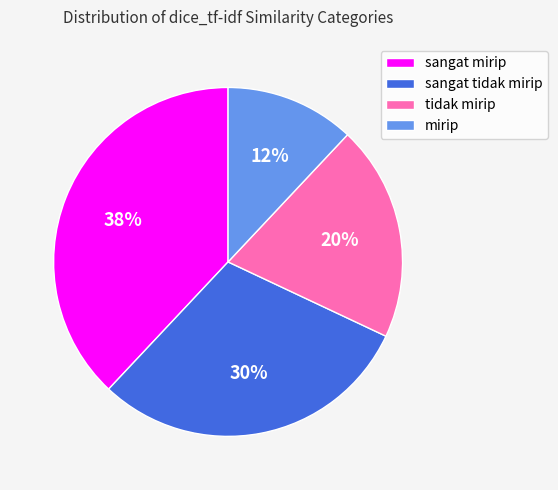

Rank the categories by value from lowest to highest.

mirip, tidak mirip, sangat tidak mirip, sangat mirip